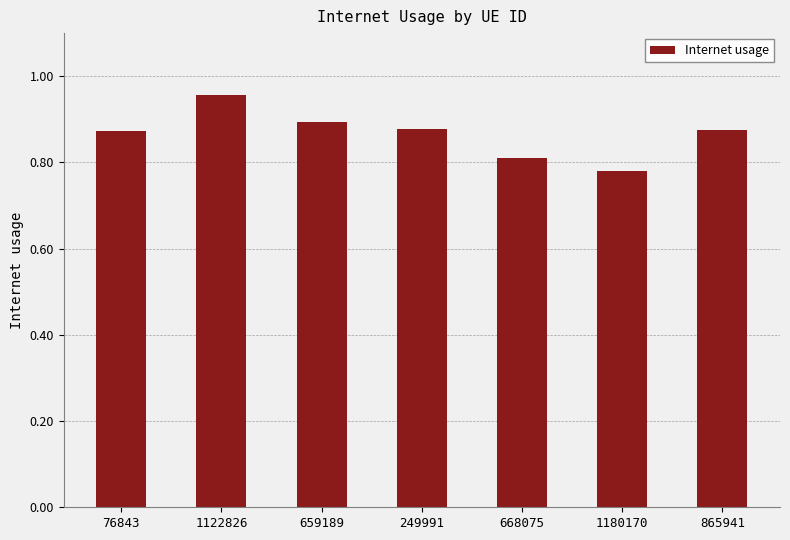

What is the label of the 4th bar from the left?

249991